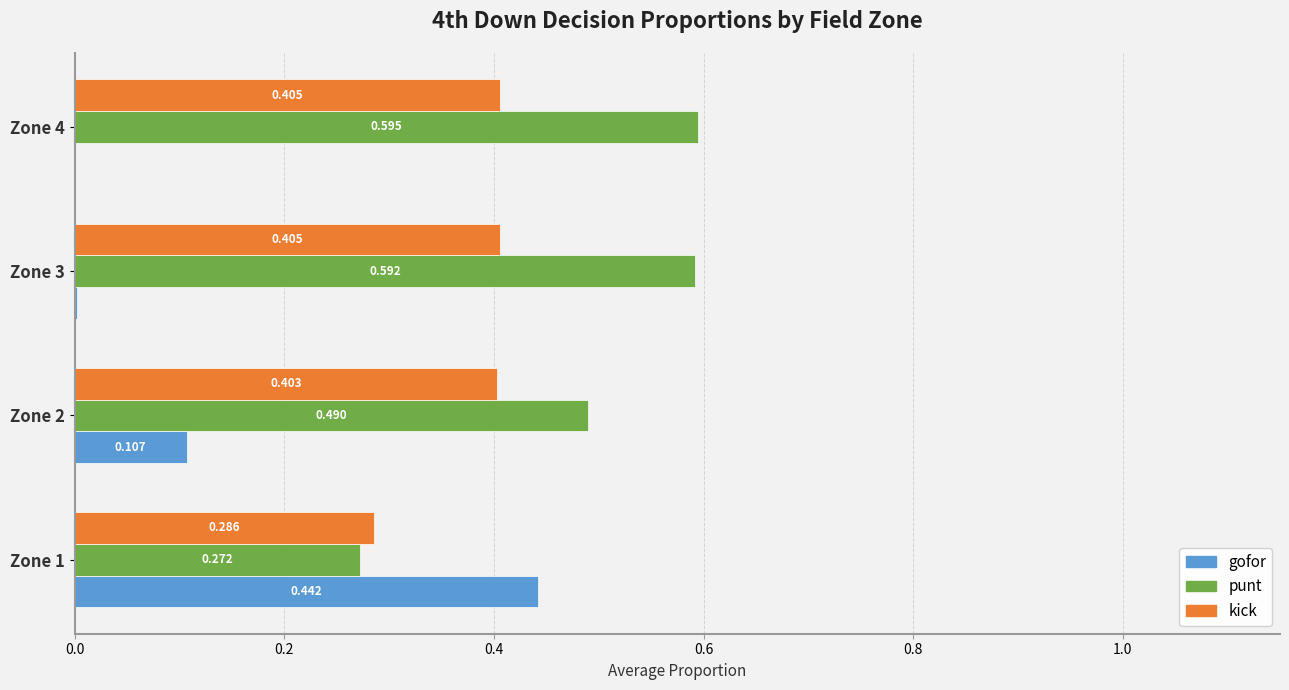

Which series changed the most between Zone 2 and Zone 3?

gofor